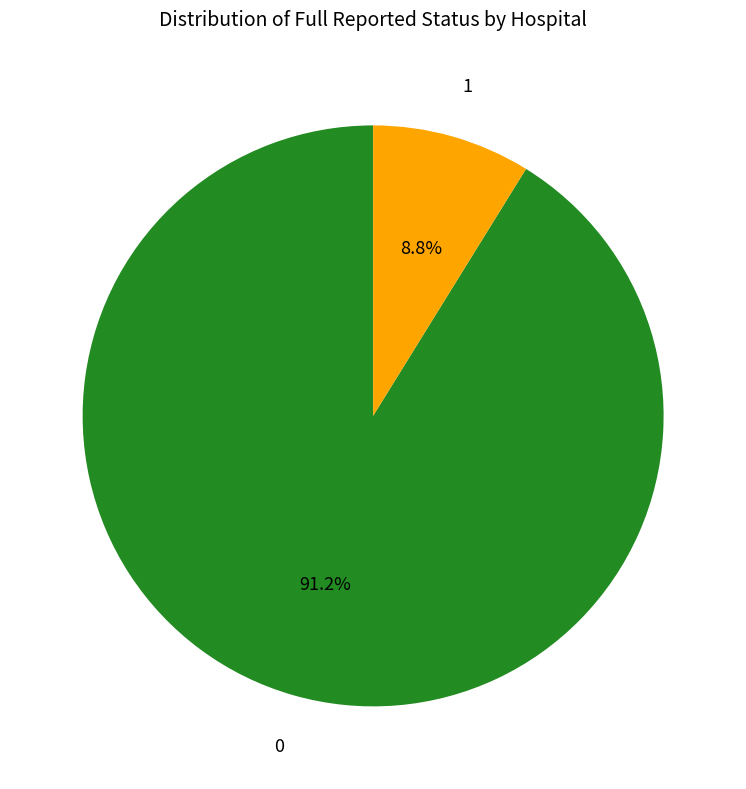

Does any single category account for the majority?

Yes